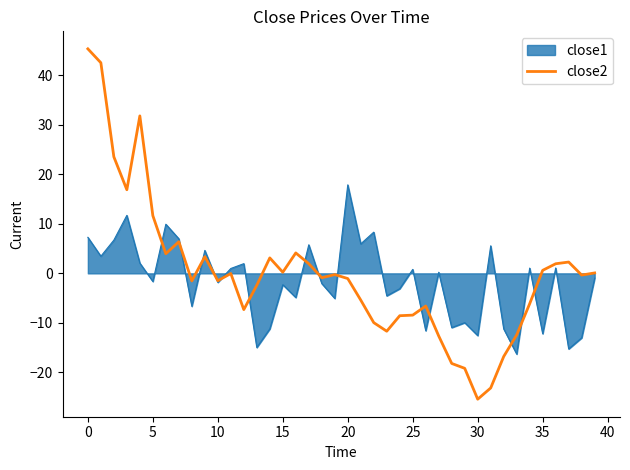

What is the smallest value displayed?

-25.4